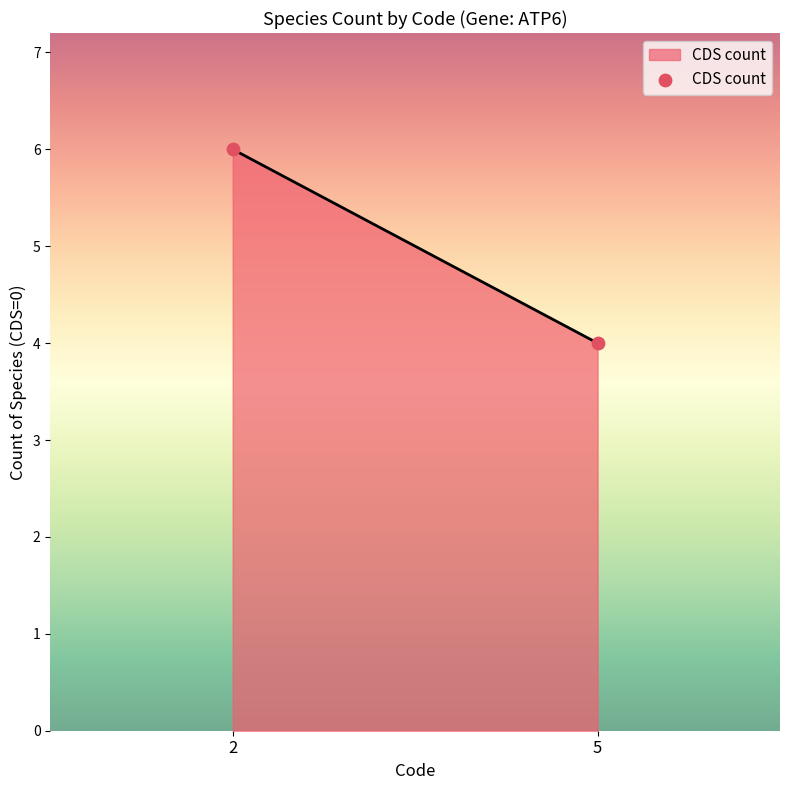

What is the average Y value?

5